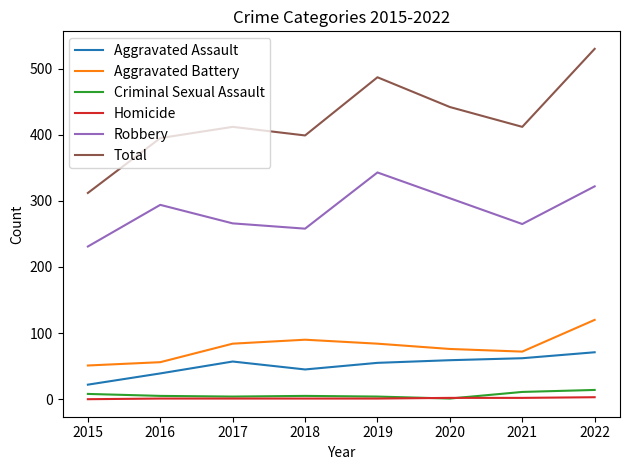

In Aggravated Assault, how many points are higher than both neighbors (excluding endpoints)?

1